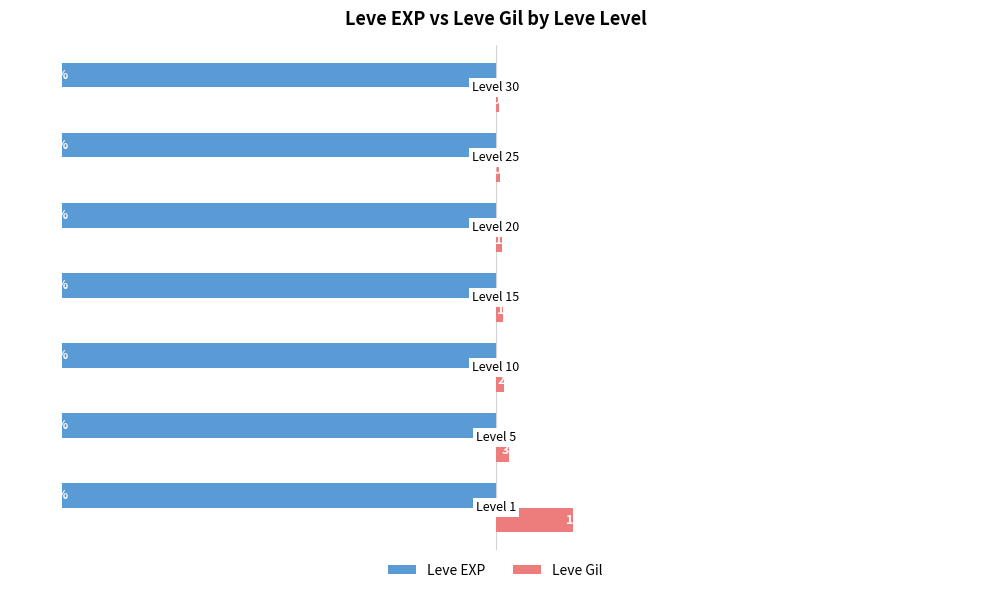

Which series has the largest total across all categories?

Leve Gil